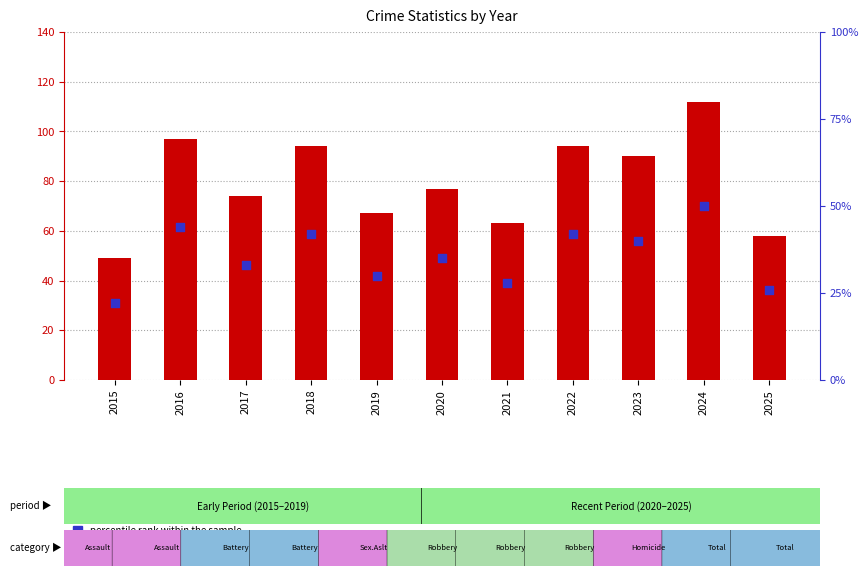

At how many categories does at least one series exceed 47?

11